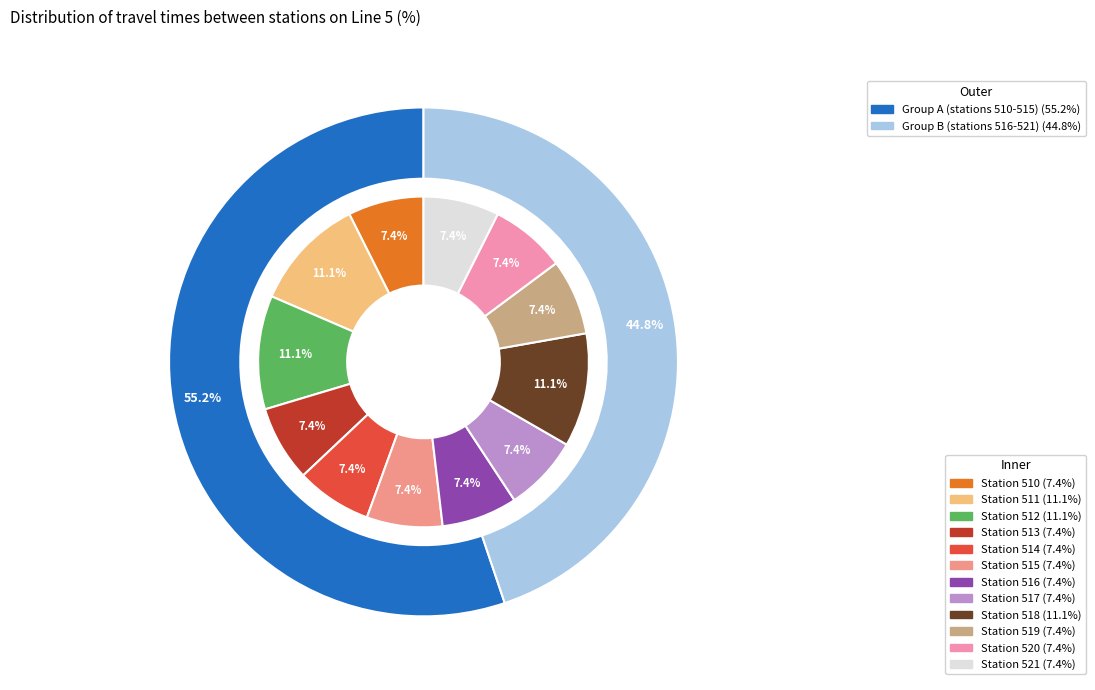

To the nearest percent, what is the difference between the largest and smallest slice percentages?

4%